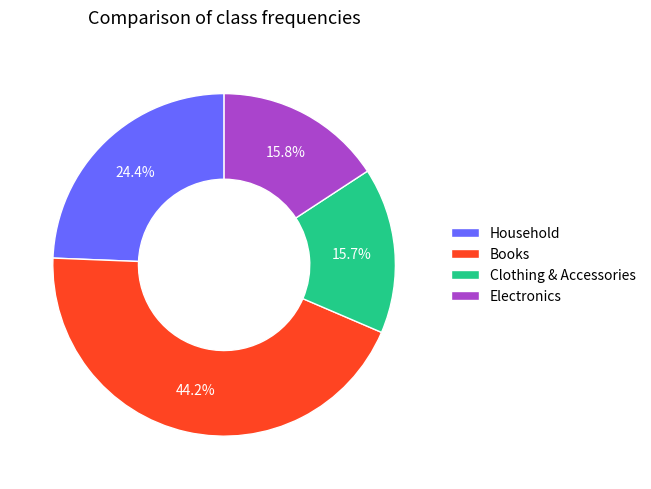

What is the ratio of the value at Clothing & Accessories to the value at Electronics?

1.0